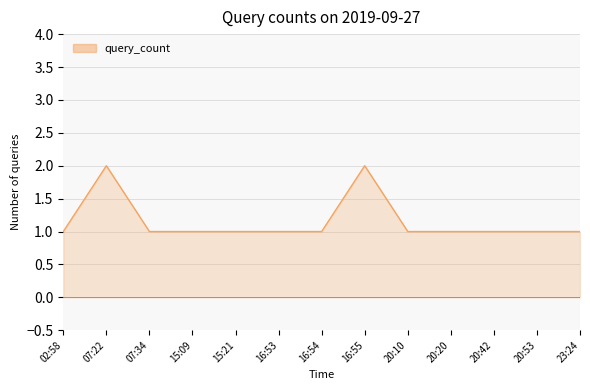

The chart shows a value of 2 at 07:22. True or false?

True